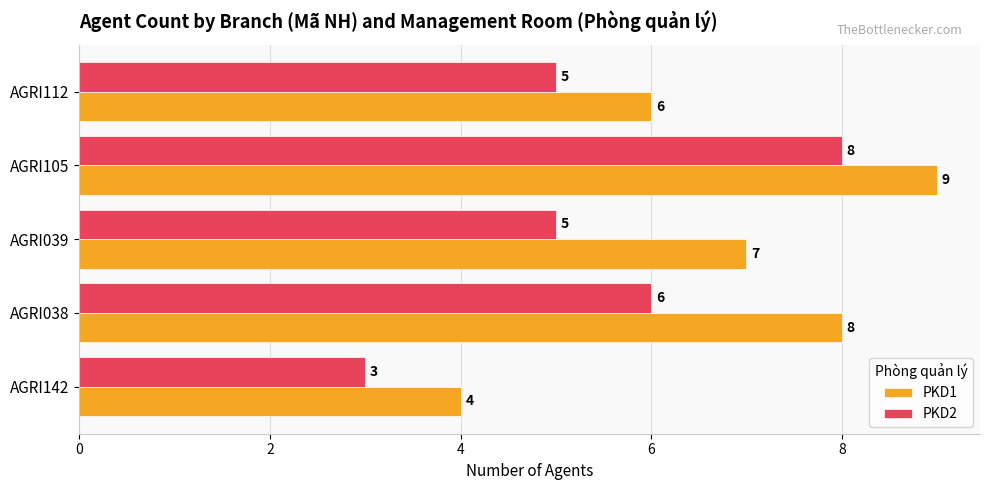

What is the sum of the PKD2 values at AGRI039 and AGRI112?

10